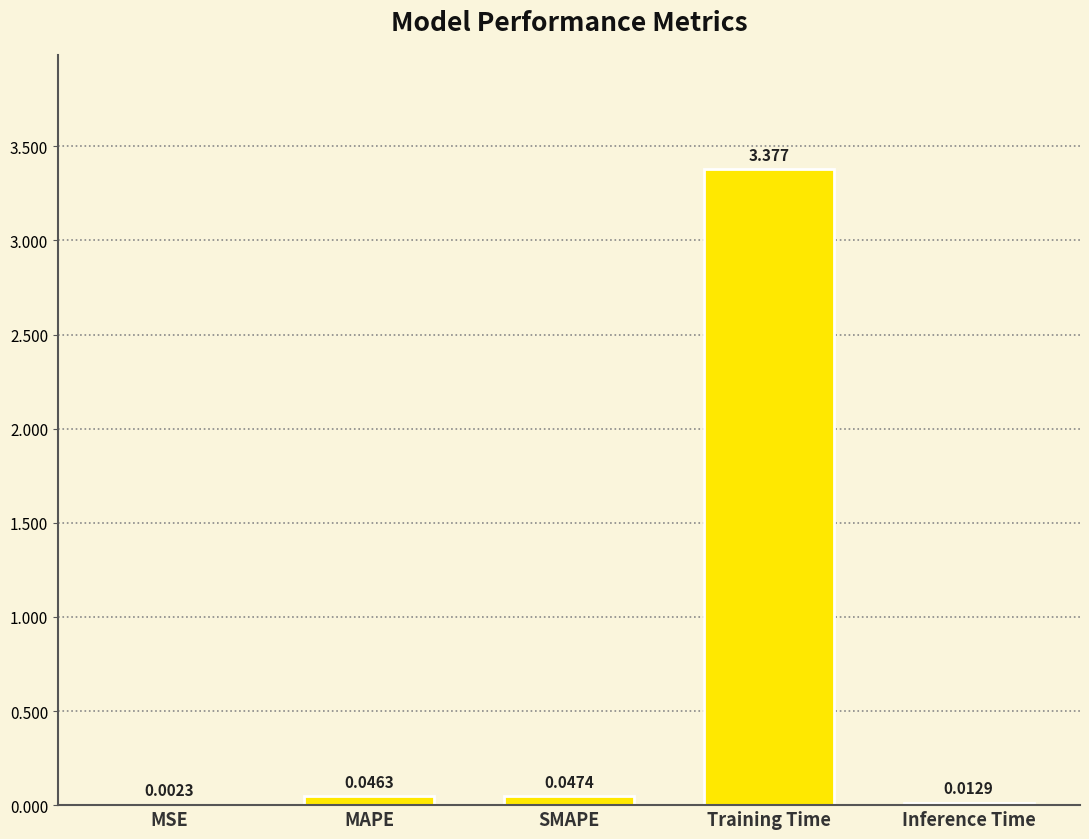

Which has a higher value, MAPE or SMAPE?

SMAPE